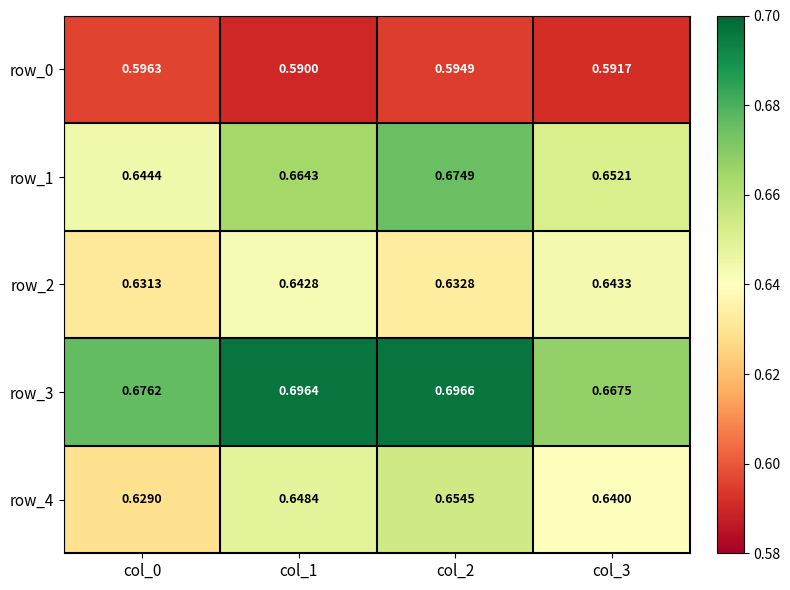

Is the value of row_4 at col_3 greater than the value of row_1 at col_2?

No